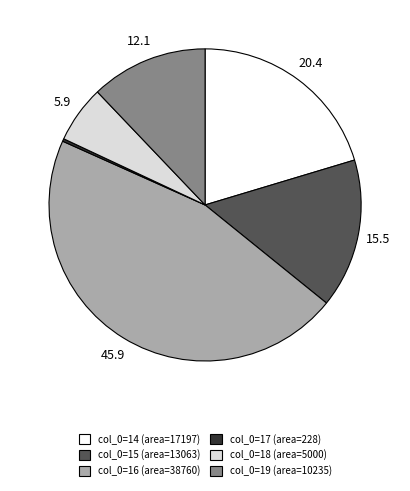

Which category has the biggest portion of the pie?

col_0=16 (area=38760)